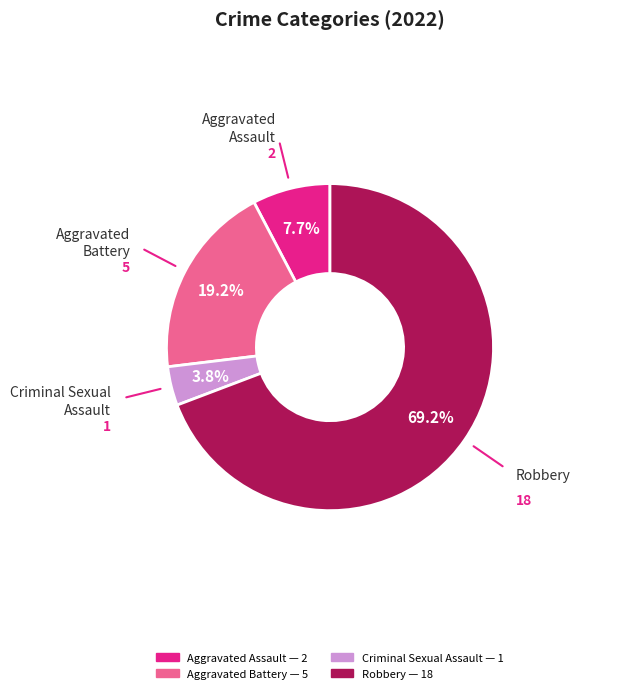

True or false: Aggravated Assault accounts for 2% of the total.

False